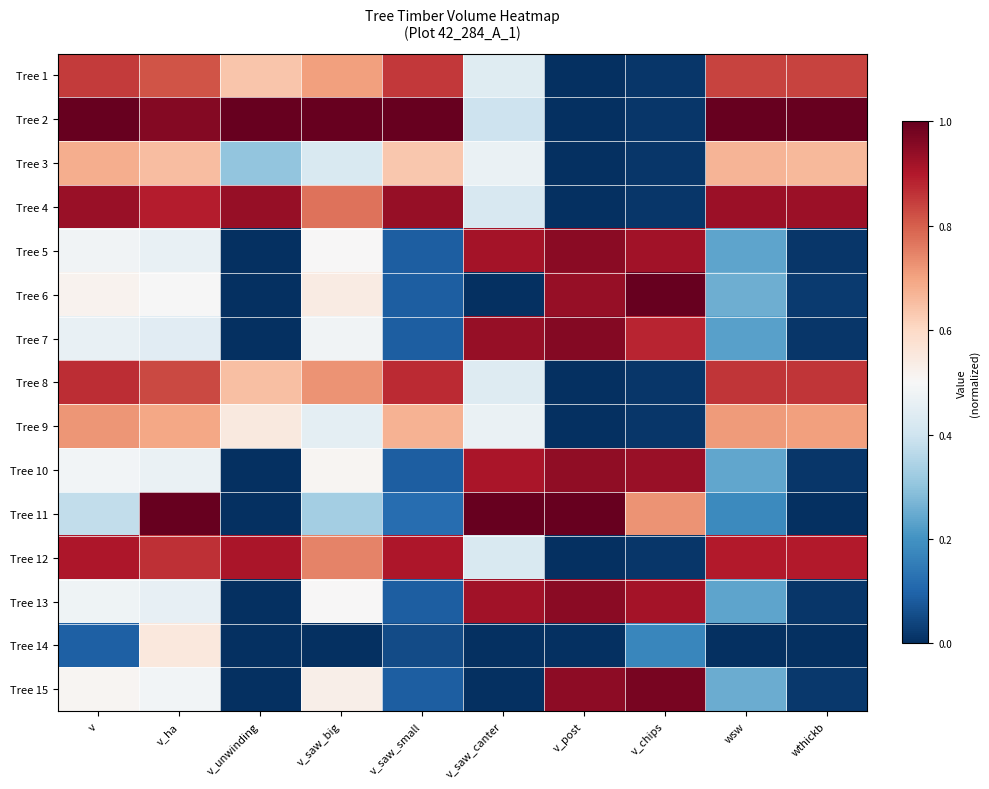

Reading left to right, extract all data points from this chart.

Tree 1: v=0.8	v_ha=0.8	v_unwinding=0.6	v_saw_big=0.7	v_saw_small=0.9	v_saw_canter=0.4	v_post=0.0	v_chips=0.0	wsw=0.8	wthickb=0.8
Tree 2: v=1.0	v_ha=1.0	v_unwinding=1.0	v_saw_big=1.0	v_saw_small=1.0	v_saw_canter=0.4	v_post=0.0	v_chips=0.0	wsw=1.0	wthickb=1.0
Tree 3: v=0.7	v_ha=0.7	v_unwinding=0.3	v_saw_big=0.4	v_saw_small=0.6	v_saw_canter=0.5	v_post=0.0	v_chips=0.0	wsw=0.7	wthickb=0.7
Tree 4: v=0.9	v_ha=0.9	v_unwinding=0.9	v_saw_big=0.8	v_saw_small=0.9	v_saw_canter=0.4	v_post=0.0	v_chips=0.0	wsw=0.9	wthickb=0.9
Tree 5: v=0.5	v_ha=0.5	v_unwinding=0.0	v_saw_big=0.5	v_saw_small=0.1	v_saw_canter=0.9	v_post=1.0	v_chips=0.9	wsw=0.2	wthickb=0.0
Tree 6: v=0.5	v_ha=0.5	v_unwinding=0.0	v_saw_big=0.5	v_saw_small=0.1	v_saw_canter=0.0	v_post=0.9	v_chips=1.0	wsw=0.3	wthickb=0.0
Tree 7: v=0.5	v_ha=0.4	v_unwinding=0.0	v_saw_big=0.5	v_saw_small=0.1	v_saw_canter=0.9	v_post=1.0	v_chips=0.9	wsw=0.2	wthickb=0.0
Tree 8: v=0.9	v_ha=0.8	v_unwinding=0.7	v_saw_big=0.7	v_saw_small=0.9	v_saw_canter=0.4	v_post=0.0	v_chips=0.0	wsw=0.9	wthickb=0.9
Tree 9: v=0.7	v_ha=0.7	v_unwinding=0.6	v_saw_big=0.4	v_saw_small=0.7	v_saw_canter=0.5	v_post=0.0	v_chips=0.0	wsw=0.7	wthickb=0.7
Tree 10: v=0.5	v_ha=0.5	v_unwinding=0.0	v_saw_big=0.5	v_saw_small=0.1	v_saw_canter=0.9	v_post=0.9	v_chips=0.9	wsw=0.2	wthickb=0.0
Tree 11: v=0.4	v_ha=1.0	v_unwinding=0.0	v_saw_big=0.3	v_saw_small=0.1	v_saw_canter=1.0	v_post=1.0	v_chips=0.7	wsw=0.2	wthickb=0.0
Tree 12: v=0.9	v_ha=0.9	v_unwinding=0.9	v_saw_big=0.7	v_saw_small=0.9	v_saw_canter=0.4	v_post=0.0	v_chips=0.0	wsw=0.9	wthickb=0.9
Tree 13: v=0.5	v_ha=0.5	v_unwinding=0.0	v_saw_big=0.5	v_saw_small=0.1	v_saw_canter=0.9	v_post=1.0	v_chips=0.9	wsw=0.2	wthickb=0.0
Tree 14: v=0.1	v_ha=0.6	v_unwinding=0.0	v_saw_big=0.0	v_saw_small=0.1	v_saw_canter=0.0	v_post=0.0	v_chips=0.2	wsw=0.0	wthickb=0.0
Tree 15: v=0.5	v_ha=0.5	v_unwinding=0.0	v_saw_big=0.5	v_saw_small=0.1	v_saw_canter=0.0	v_post=0.9	v_chips=1.0	wsw=0.3	wthickb=0.0